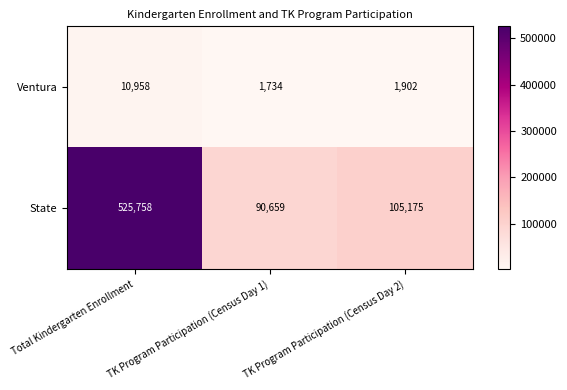

What is the sum of the Ventura values at Total Kindergarten Enrollment and TK Program Participation (Census Day 1)?

12692